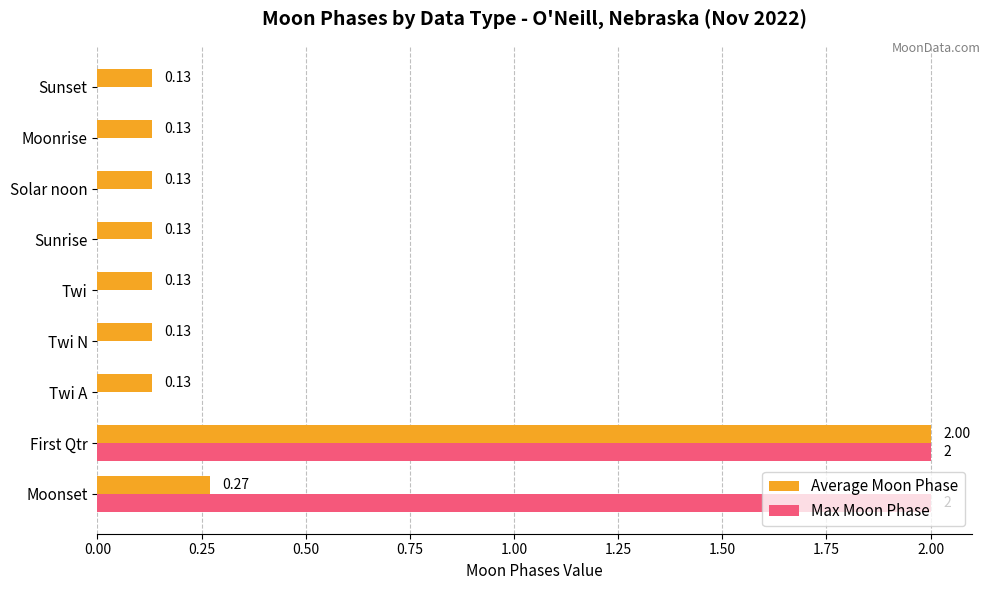

What is the sum of the Max Moon Phase values at Moonset and Moonrise?

2.0